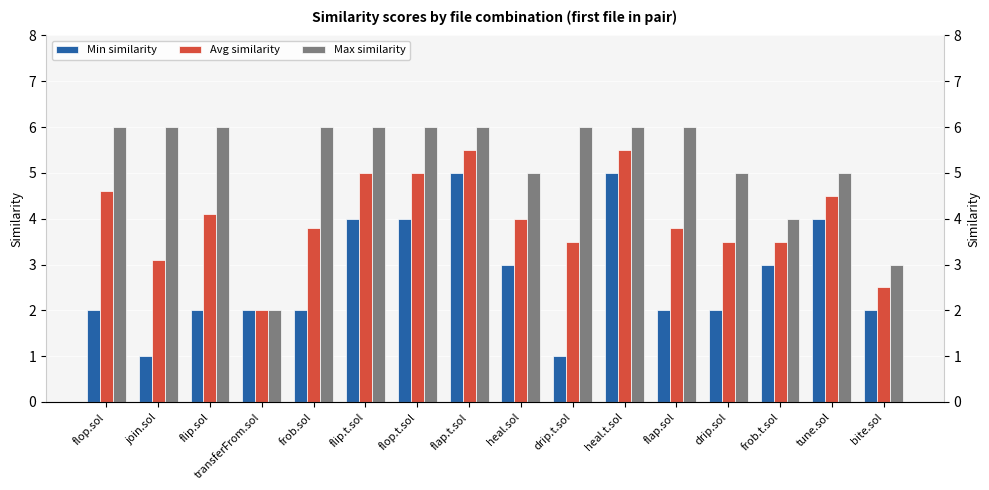

Which series has the widest spread of values?

Min similarity